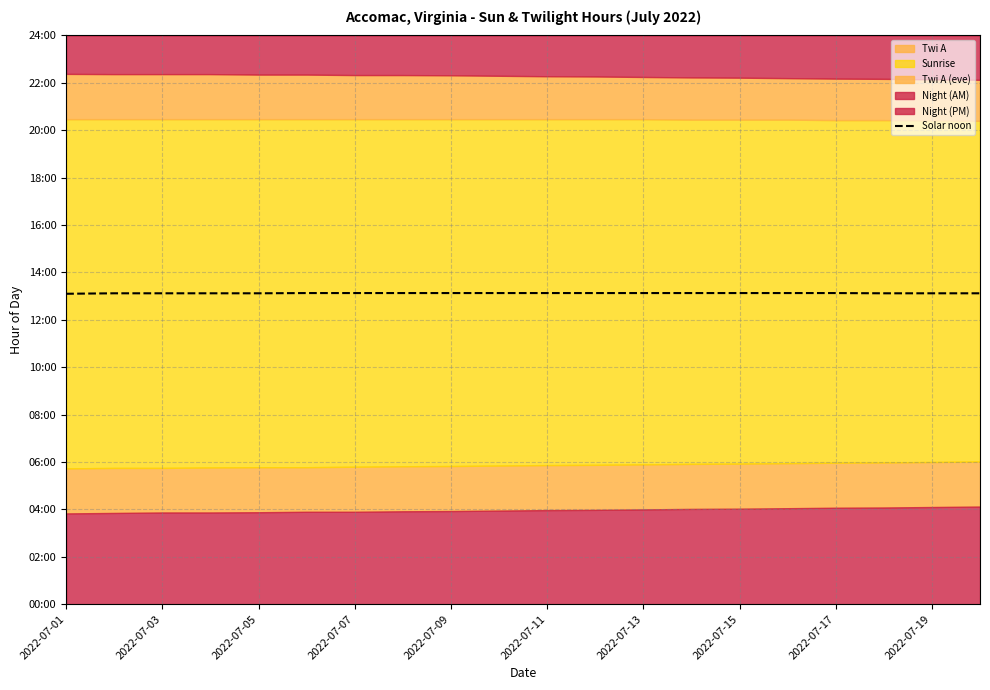

What position from the right is 2022-07-13?

8